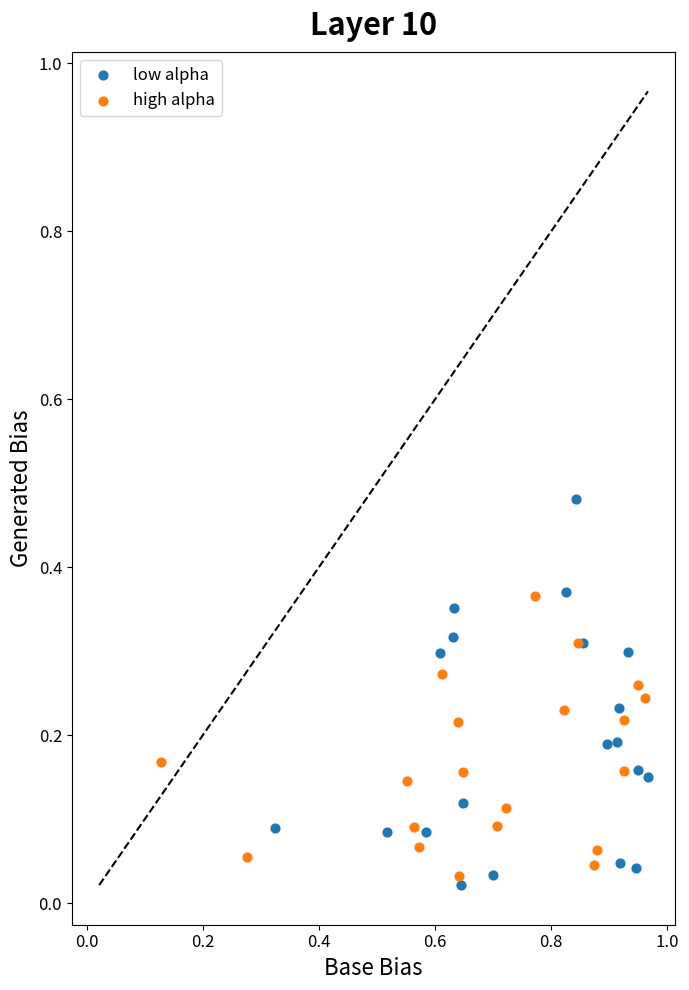

What are all the series names shown in the legend?

low alpha, high alpha